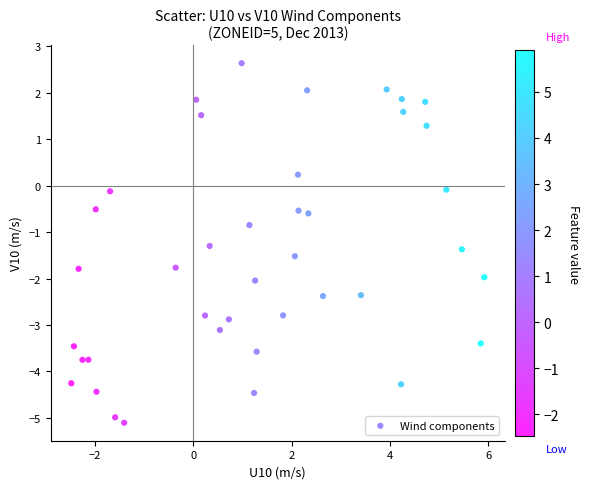

What Y value in the scatter plot is closest to -1?

-0.8